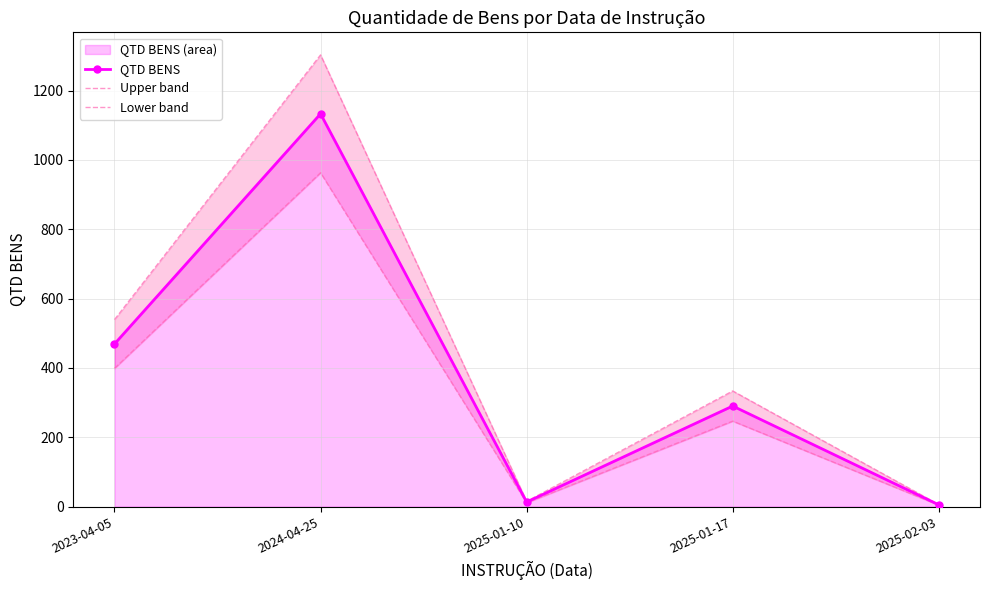

What position from the right is 2025-01-10?

3